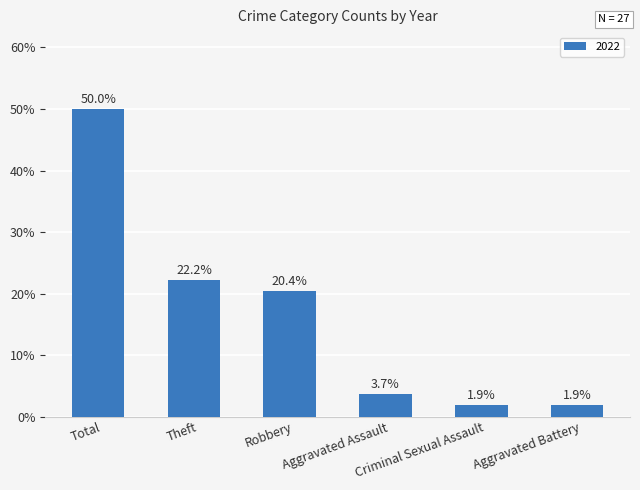

What is the greatest value displayed?

50.0